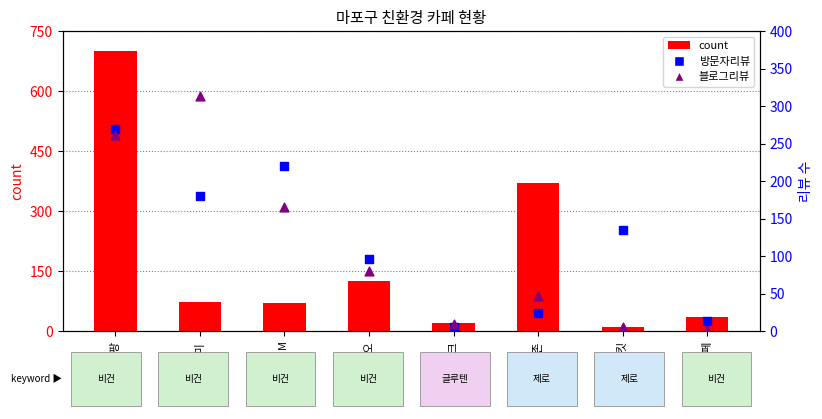

What are all the series names shown in the legend?

count, 방문자리뷰, 블로그리뷰